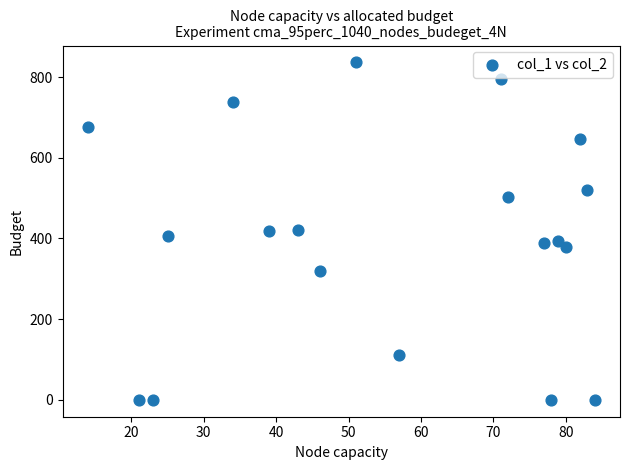

What is the range of Y values (max minus min)?

836.2